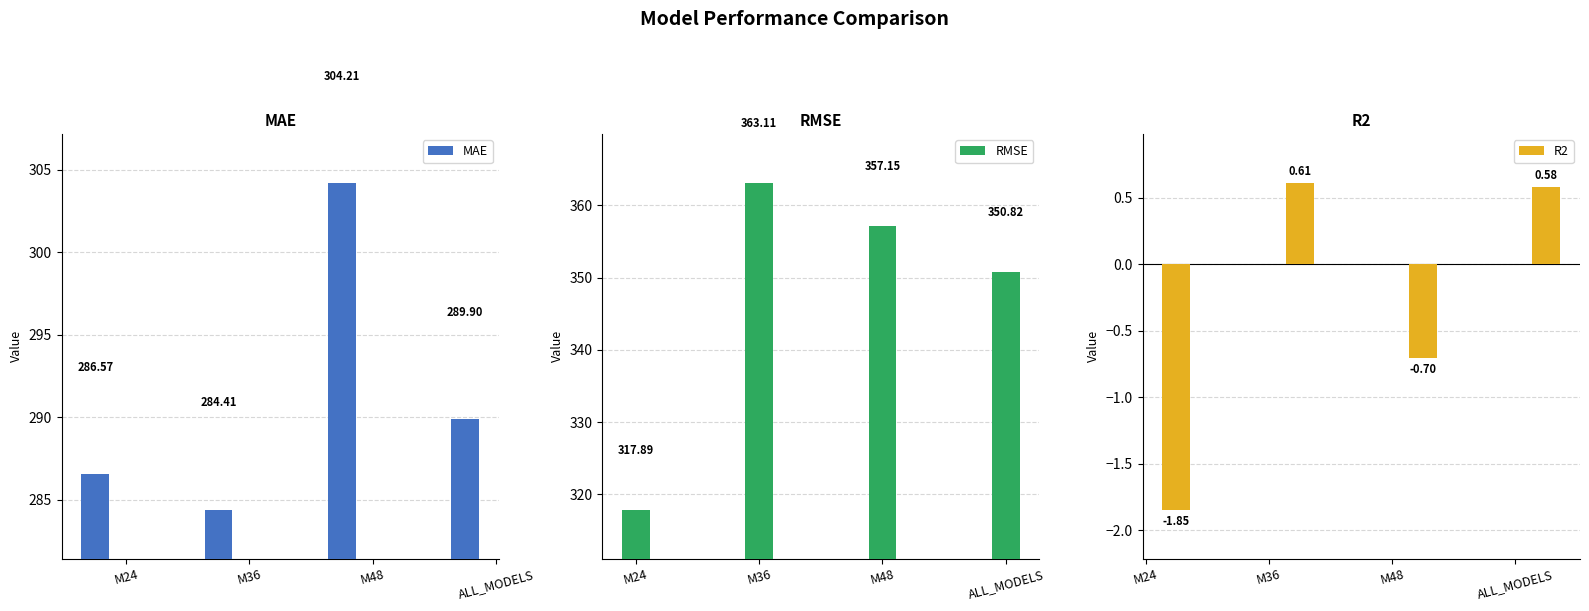

How many groups of bars are there?

4